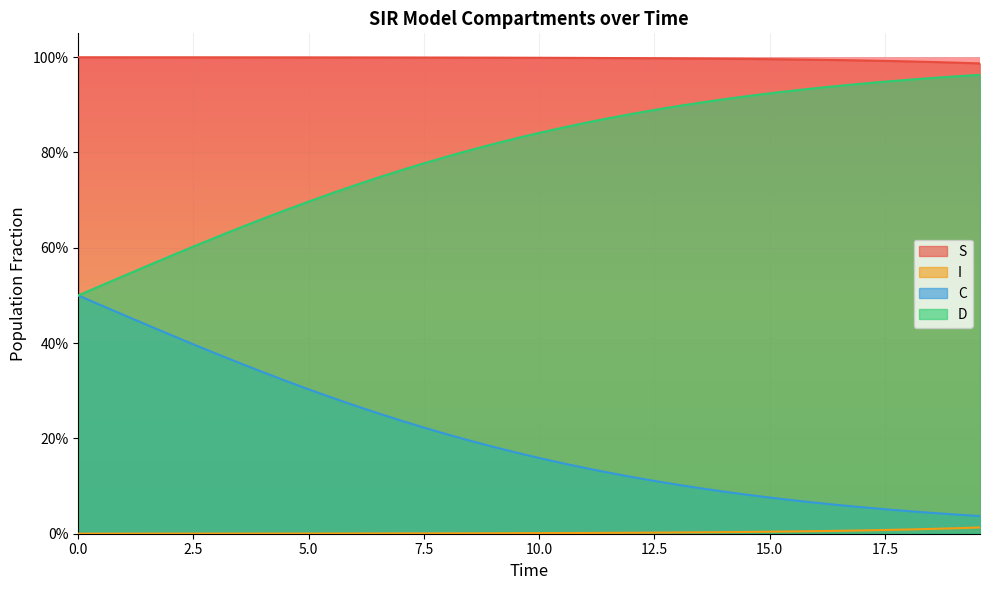

Is it true that D equals 1.2 at 13?

False